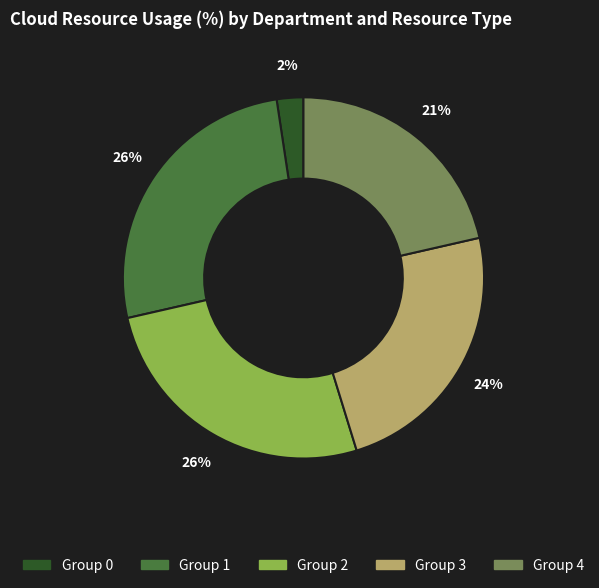

To the nearest percent, what is the difference between the largest and smallest slice percentages?

24%